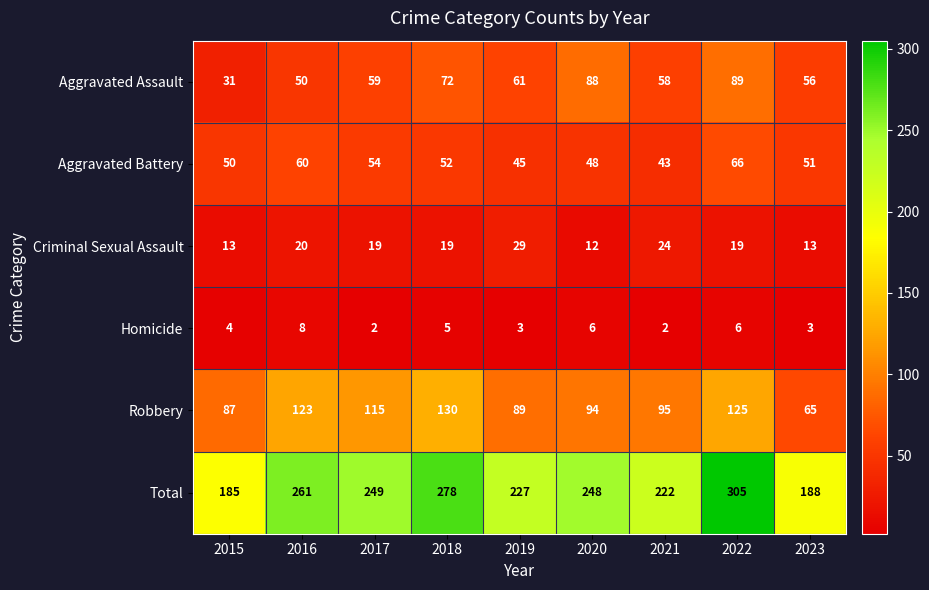

List the labels in order of Robbery value, smallest first.

2023, 2015, 2019, 2020, 2021, 2017, 2016, 2022, 2018